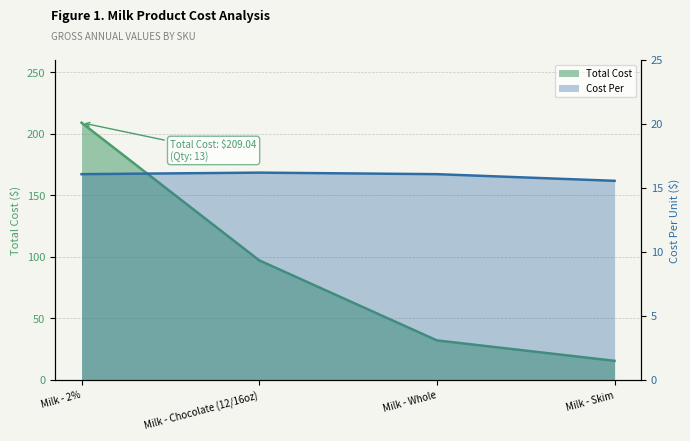

True or false: Total Cost has more than 2 points higher than both neighbors.

False